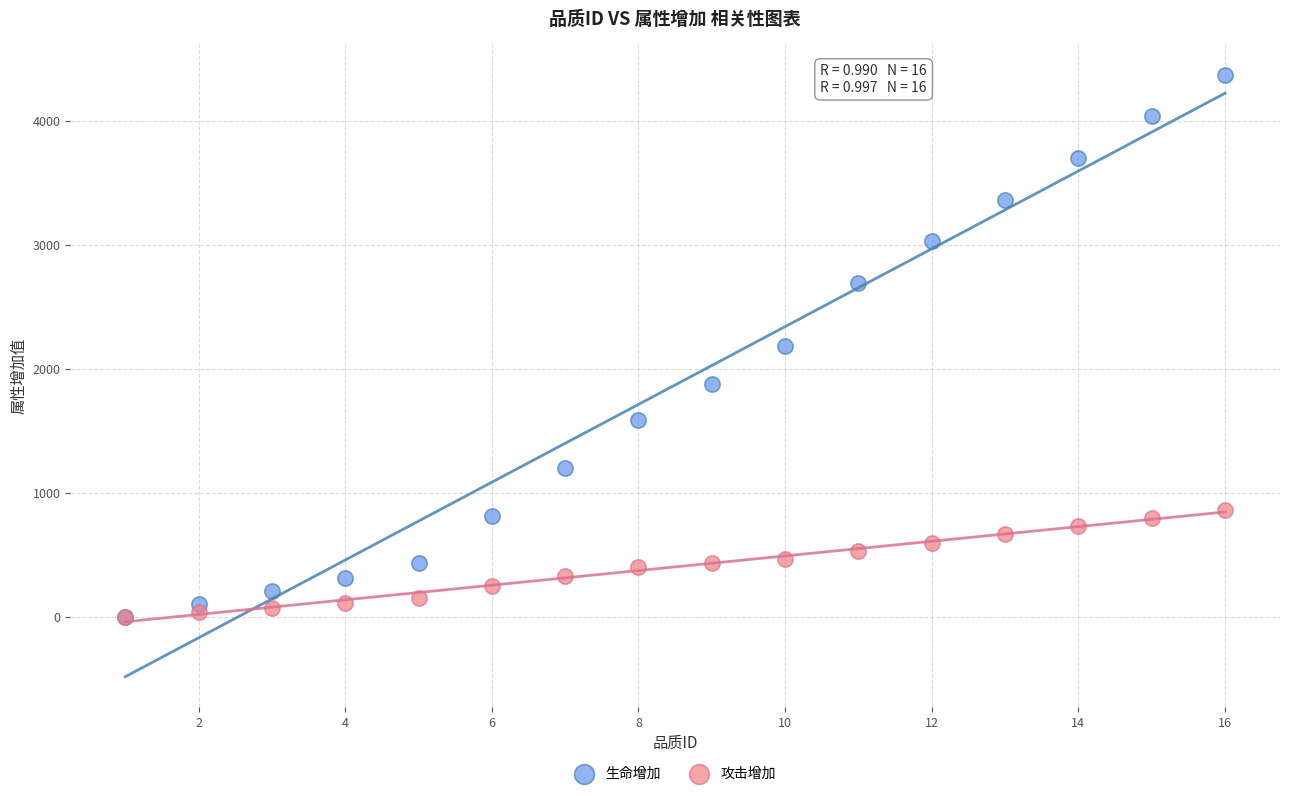

Which series reaches the maximum Y coordinate?

生命增加